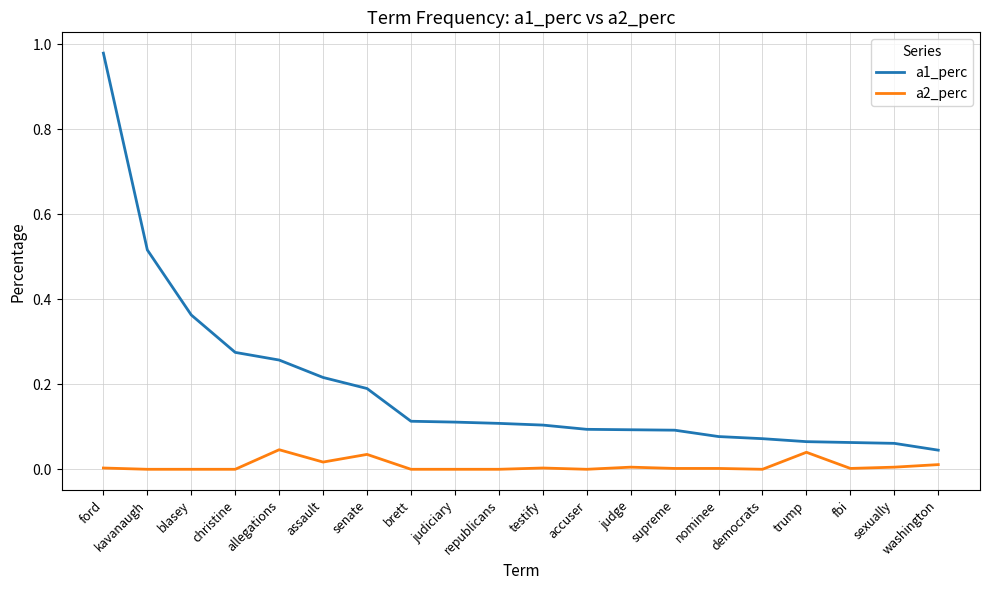

Which series has the largest total across all categories?

a1_perc